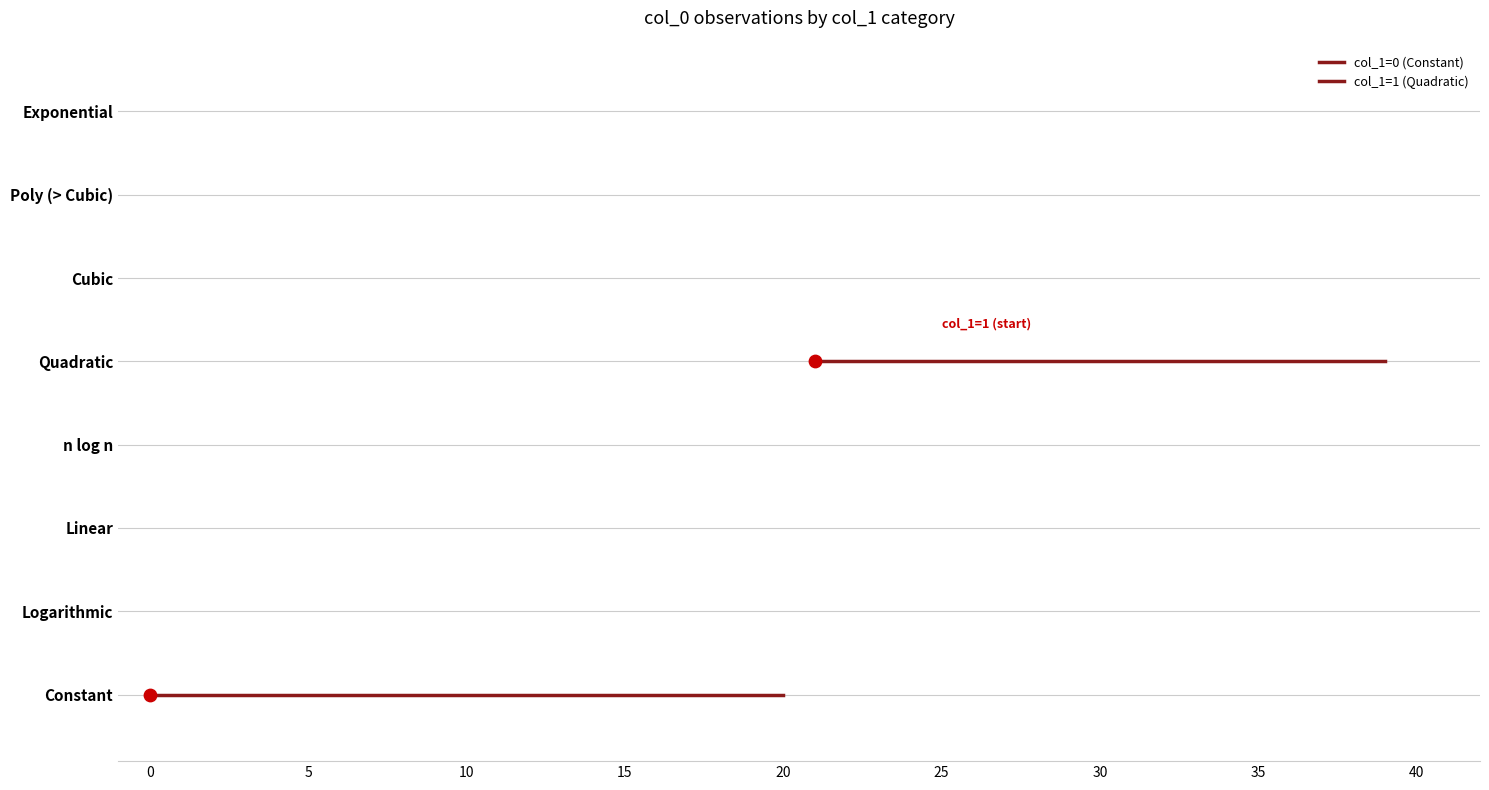

What are all the series names shown in the legend?

col_1=0 (Constant), col_1=1 (Quadratic)